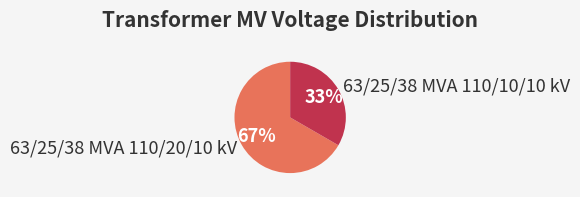

Which slice is the largest?

63/25/38 MVA 110/20/10 kV